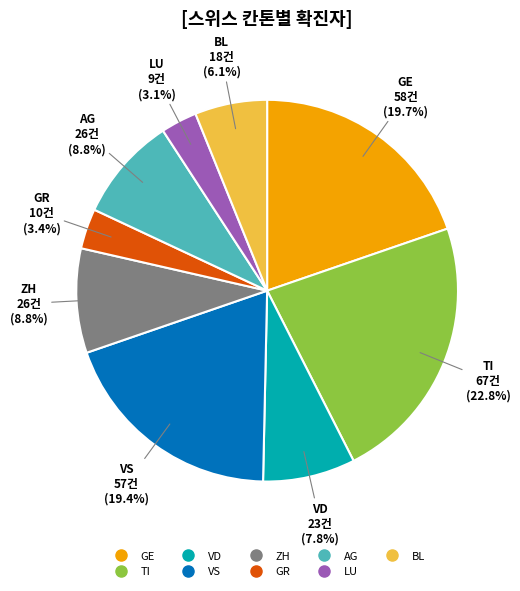

Is there a majority slice in this chart?

No